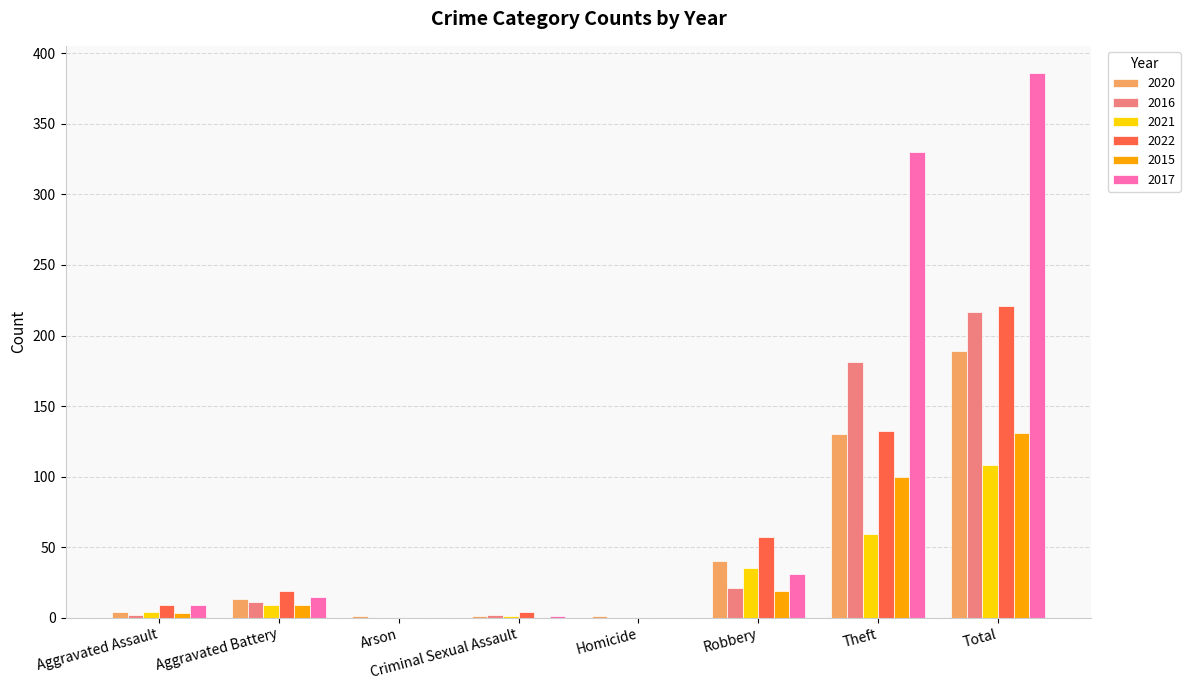

Is it true that 2022 equals 0 at Arson?

True